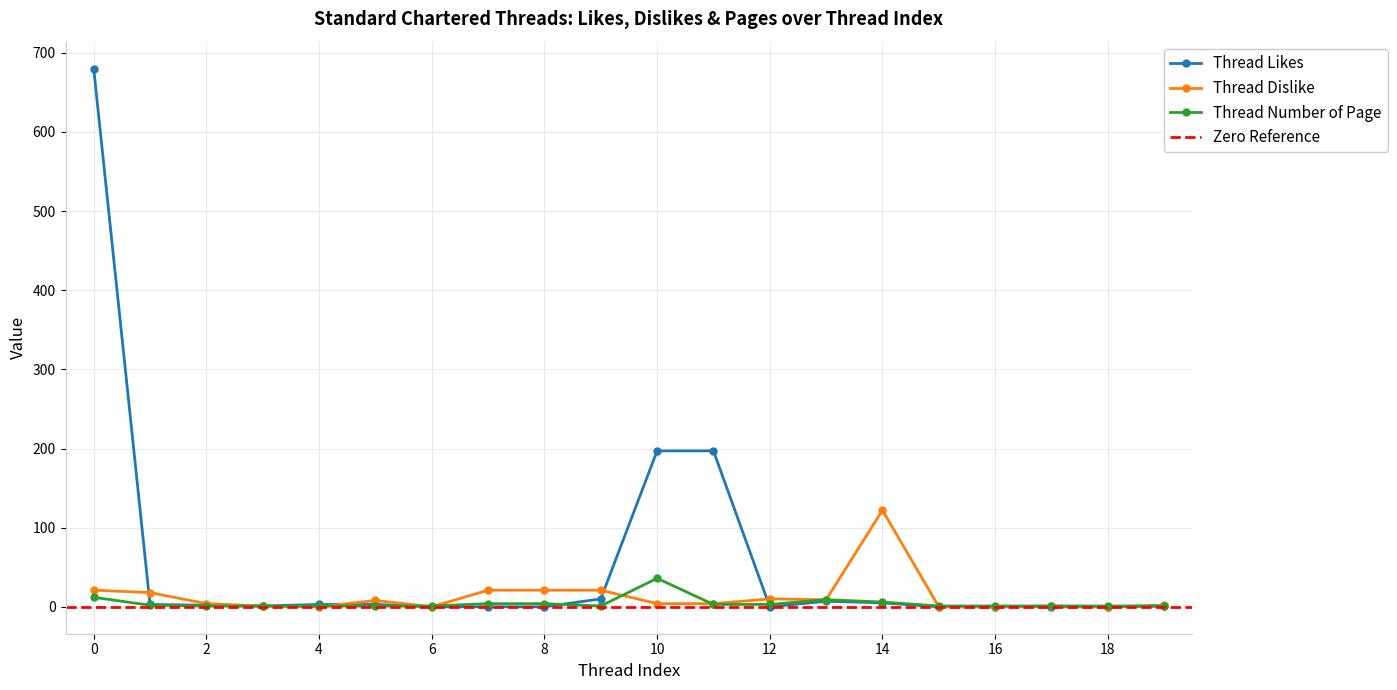

True or false: Thread Dislike has a value of 1 at 3.

True